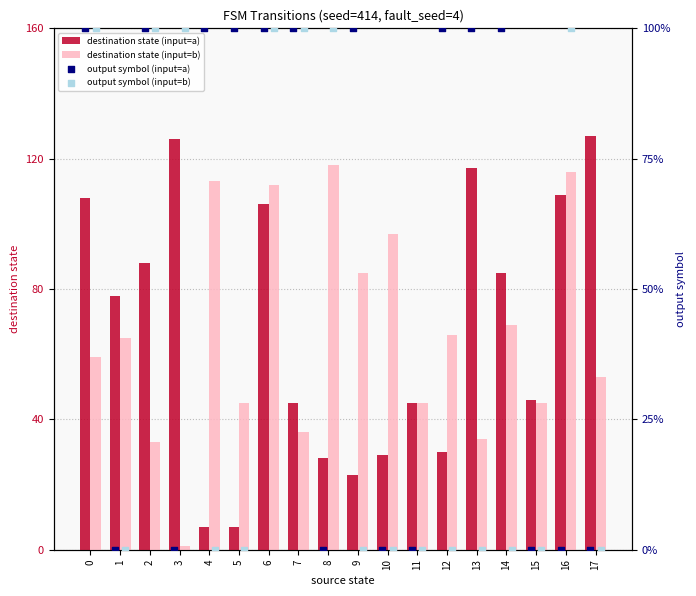

Which series reaches the maximum Y coordinate?

destination state (input=a)